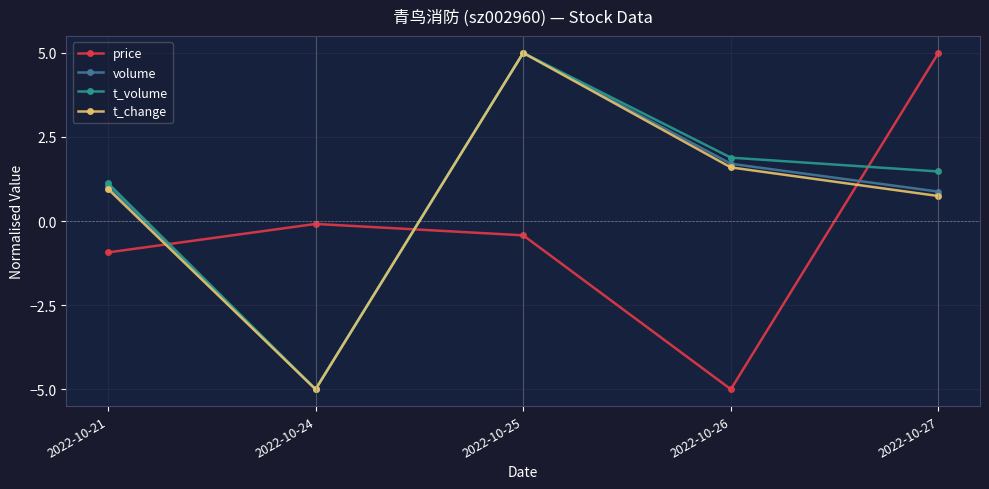

How many categories are shown in the chart?

5